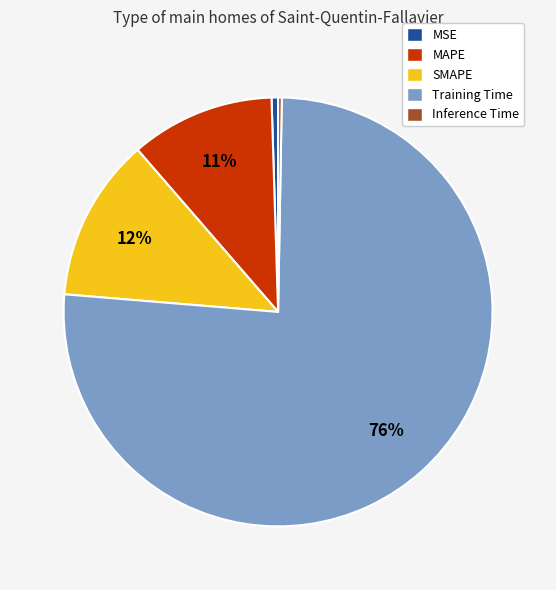

Which category has the biggest portion of the pie?

Training Time